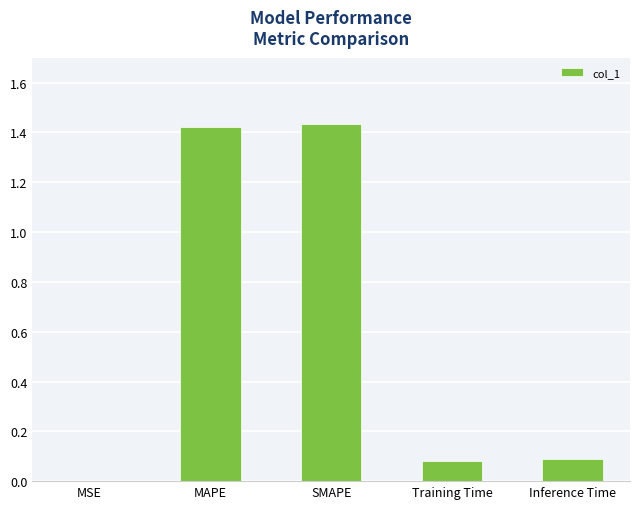

What is the change in value from SMAPE to Inference Time?

-1.3